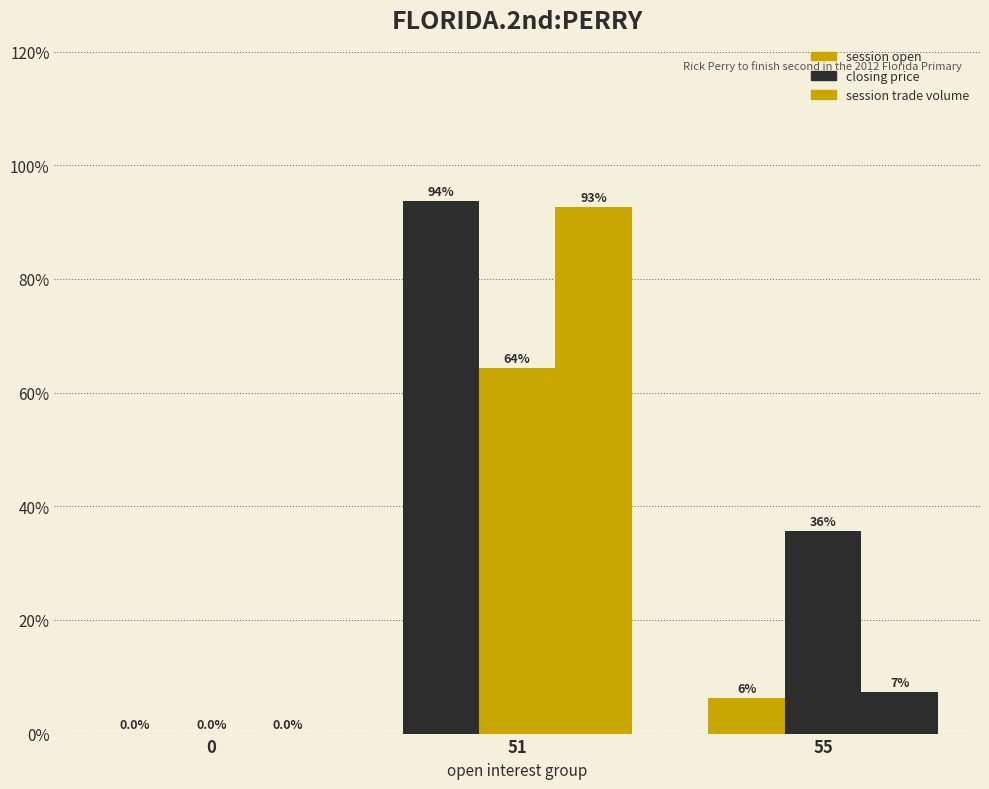

What is the difference between the session trade volume values at 55 and 51?

85.5